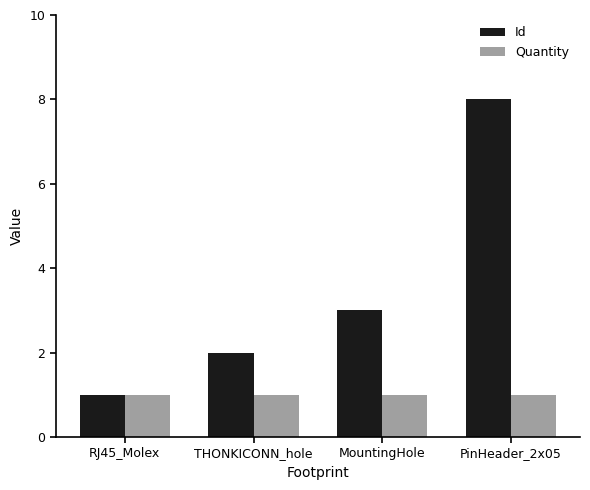

What is the sum of the Id values at PinHeader_2x05 and RJ45_Molex?

9